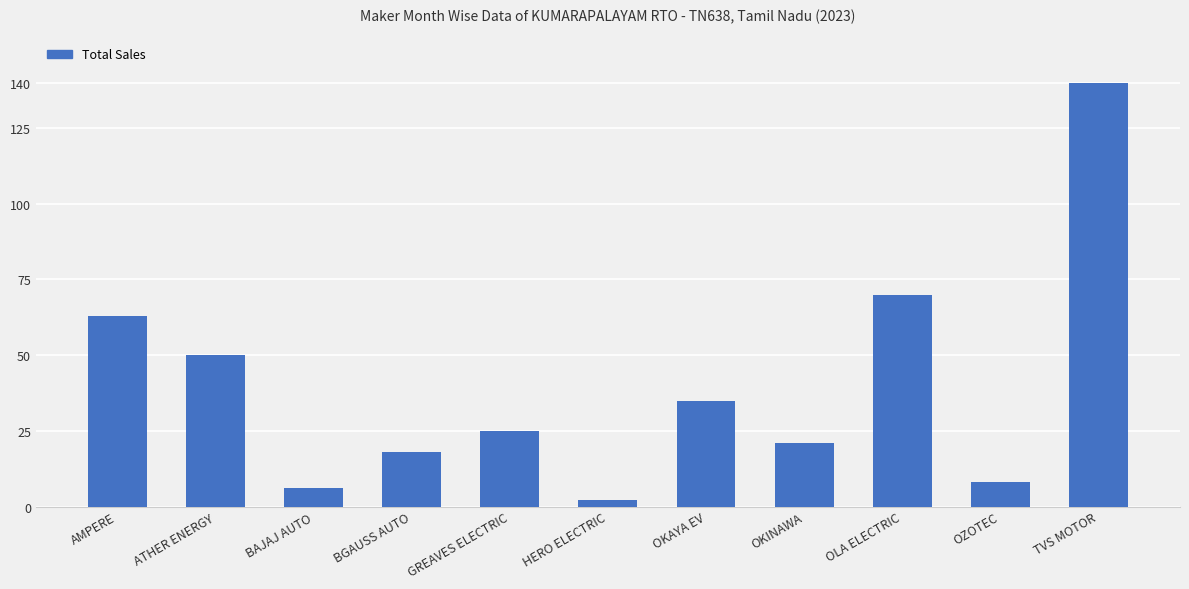

What is the ratio of the value at OLA ELECTRIC to the value at HERO ELECTRIC?

35.0